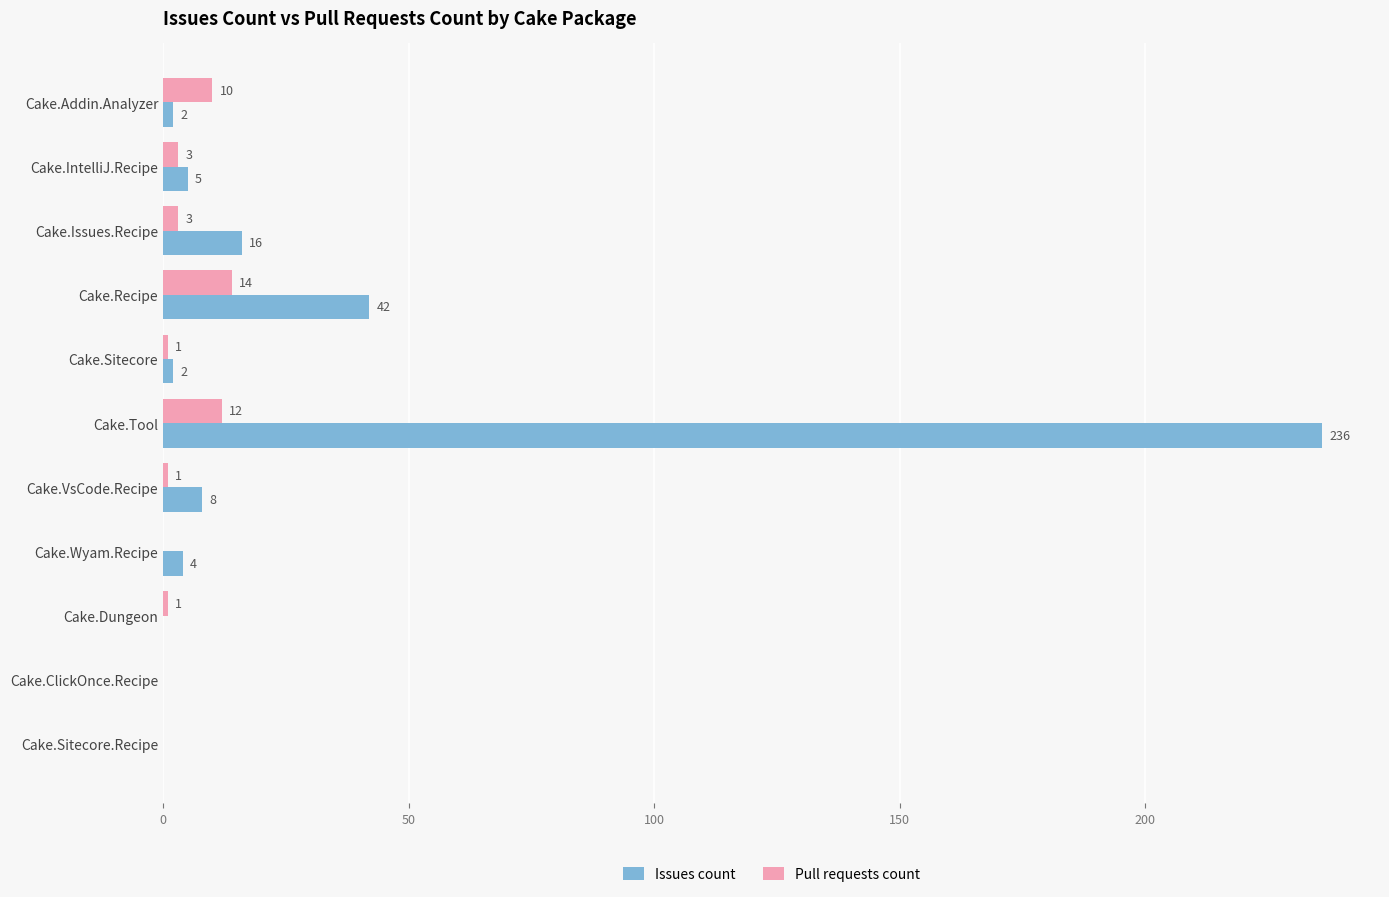

At which category is the sum across all series the highest?

Cake.Tool